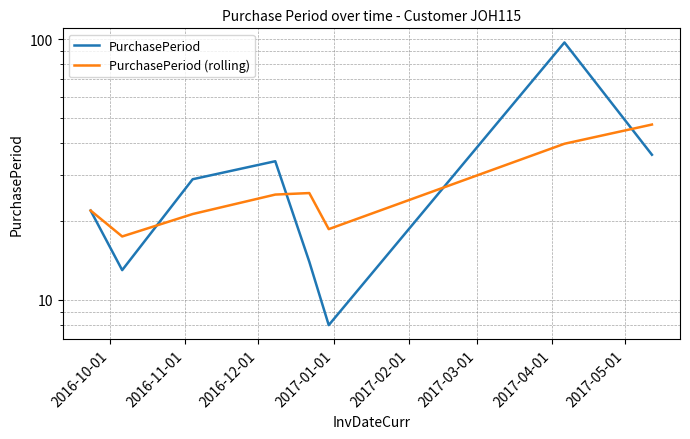

Which series changed the most between 2017-03-01 and 2017-04-01?

PurchasePeriod